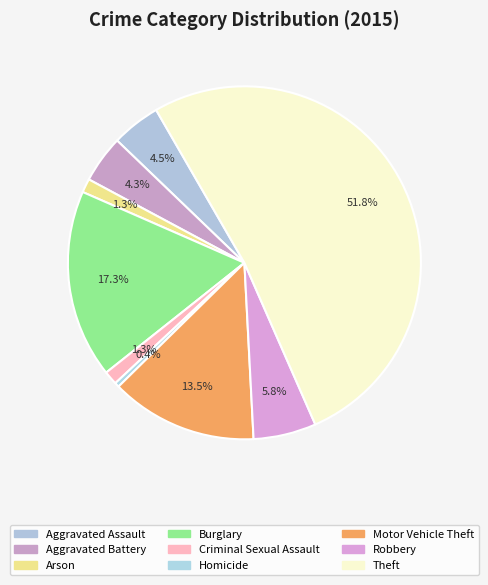

How many slices are in this pie chart?

9